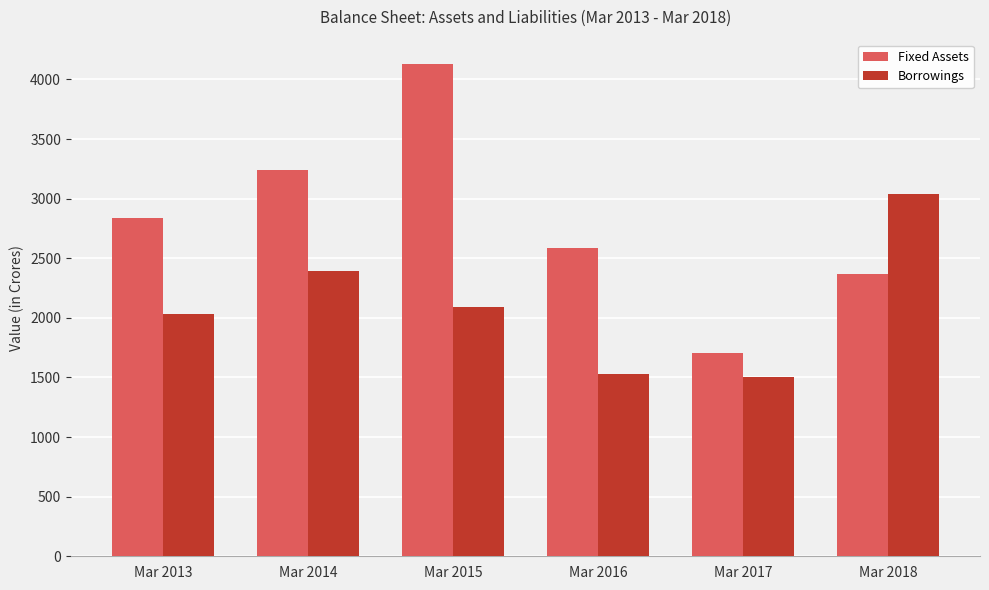

Reading left to right, what are all the values shown in this chart?

Fixed Assets: Mar 2013=2835	Mar 2014=3241	Mar 2015=4127	Mar 2016=2588	Mar 2017=1705	Mar 2018=2364
Borrowings: Mar 2013=2029	Mar 2014=2396	Mar 2015=2092	Mar 2016=1528	Mar 2017=1502	Mar 2018=3041